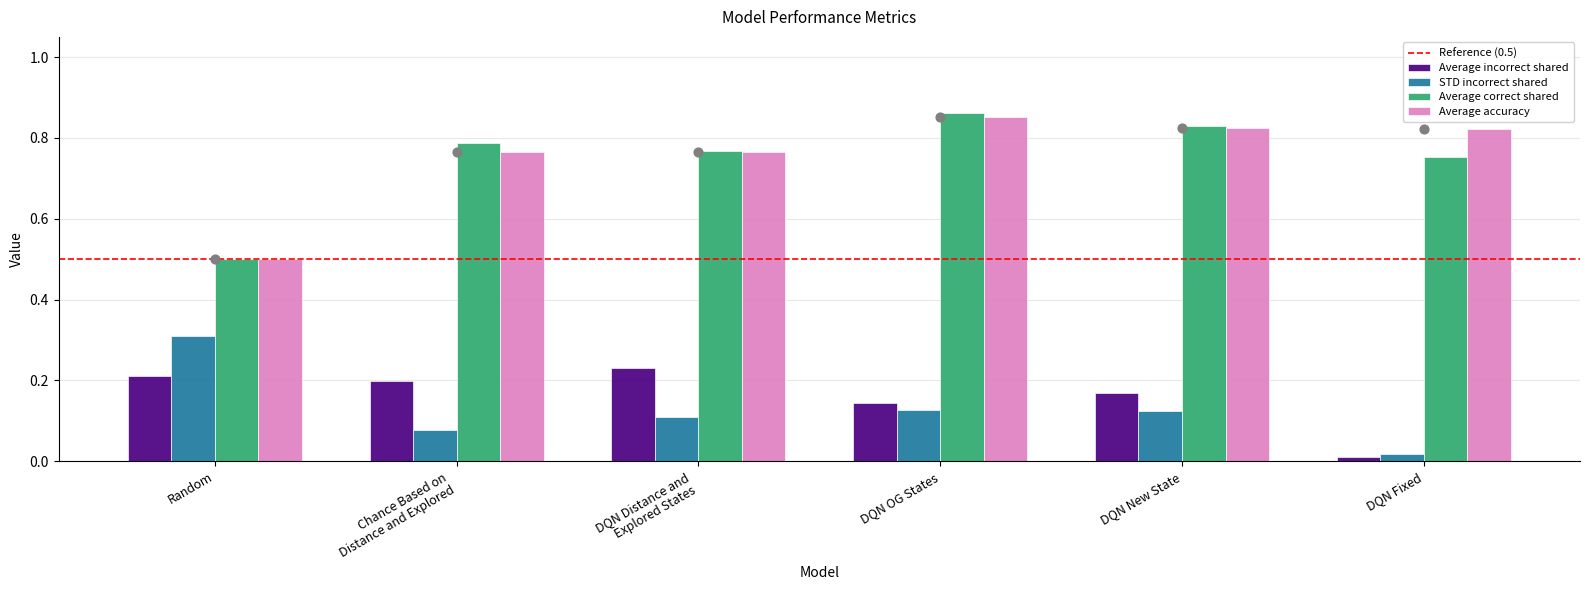

Which series contains the highest Y value?

Average correct shared